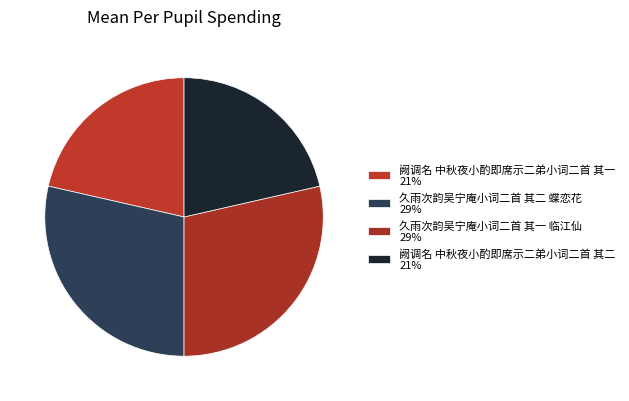

The 久雨次韵吴宁庵小词二首 其一 临江仙 slice represents 22% of the pie. True or false?

False